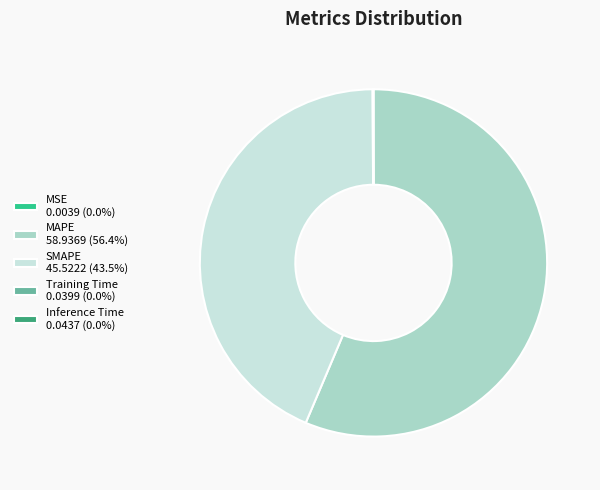

Is there a majority slice in this chart?

Yes